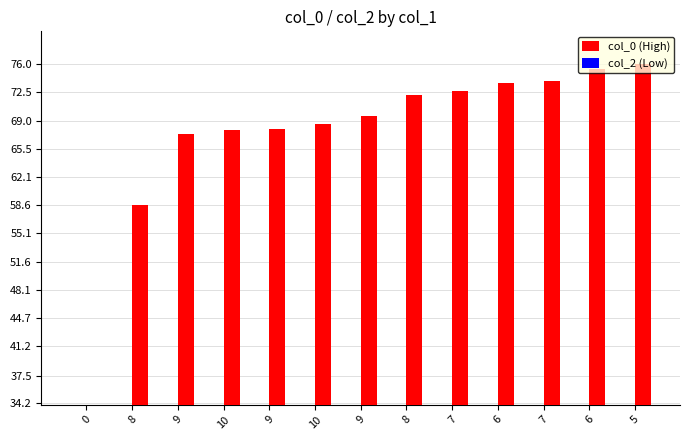

Reading left to right, list all the values displayed in this chart.

col_2: 0=34.0	8=34.0	9=34.0	10=34.0	9=34.0	10=34.0	9=34.0	8=34.0	7=34.0	6=34.0	7=34.0	6=34.0	5=34.0
col_0: 0=34.0	8=58.6	9=67.3	10=67.8	9=67.9	10=68.6	9=69.5	8=72.1	7=72.7	6=73.7	7=73.8	6=75.3	5=76.0